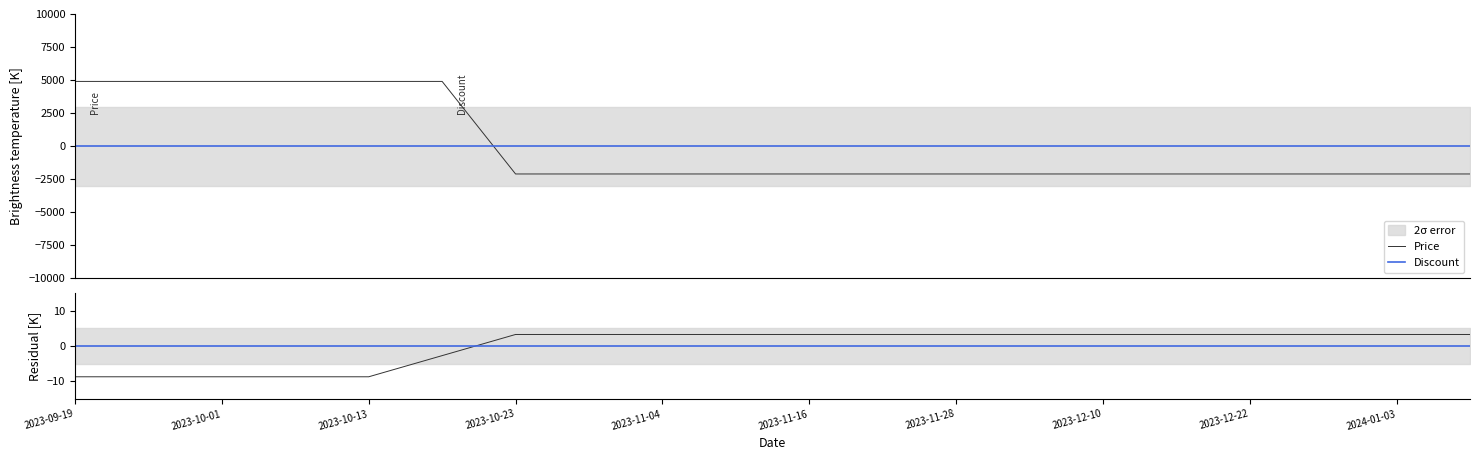

Which series has the largest total across all categories?

Price